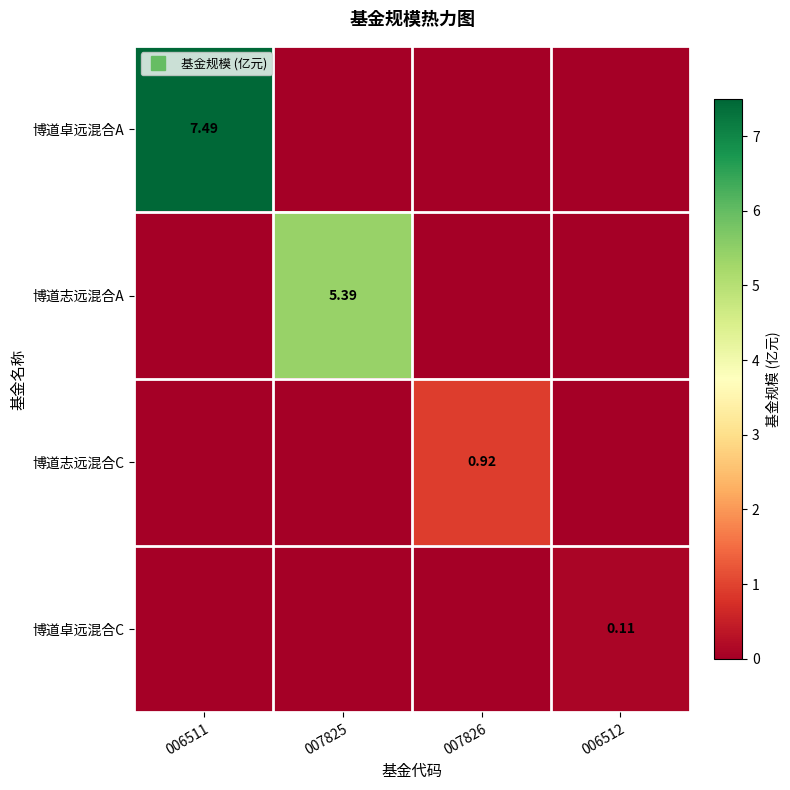

Is the value of 博道志远混合A at 006511 greater than the value of 博道志远混合C at 006511?

No